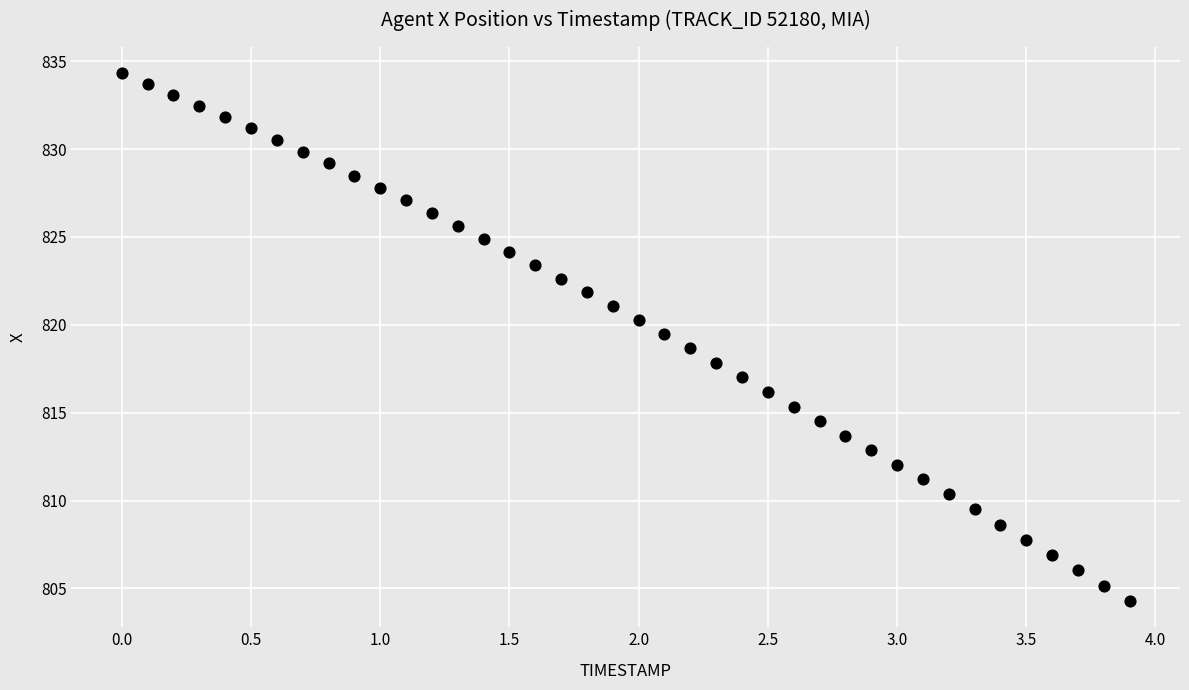

What is the range of X values (max minus min)?

3.9